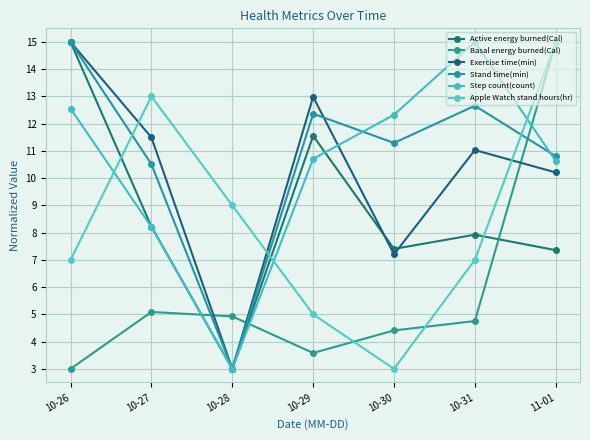

At which label does Active energy burned(Cal) first exceed 7?

10-26